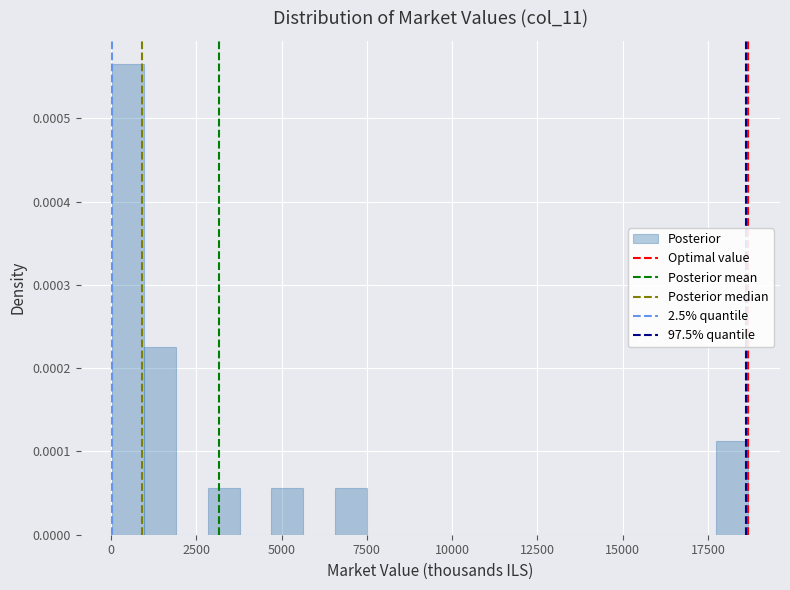

Read against the x-axis, roughly where is the centre of the tallest bar?

500